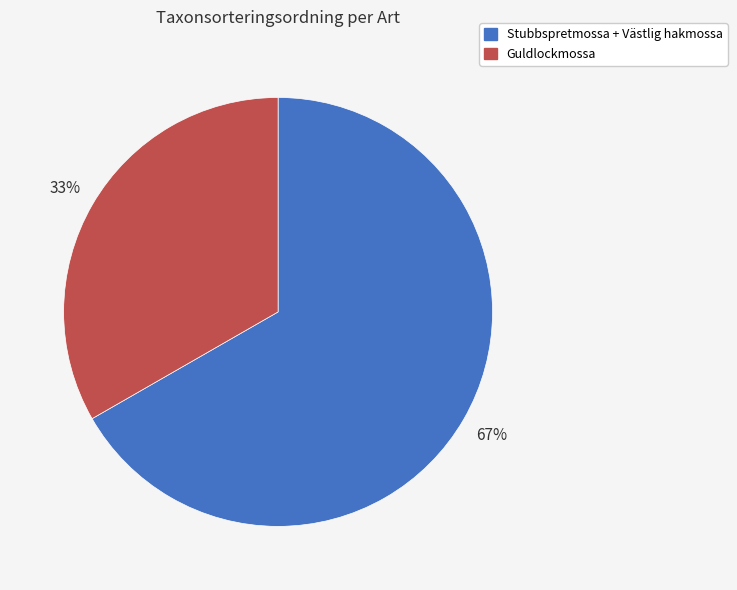

Is it true that Stubbspretmossa + Västlig hakmossa is 67% of the pie?

True